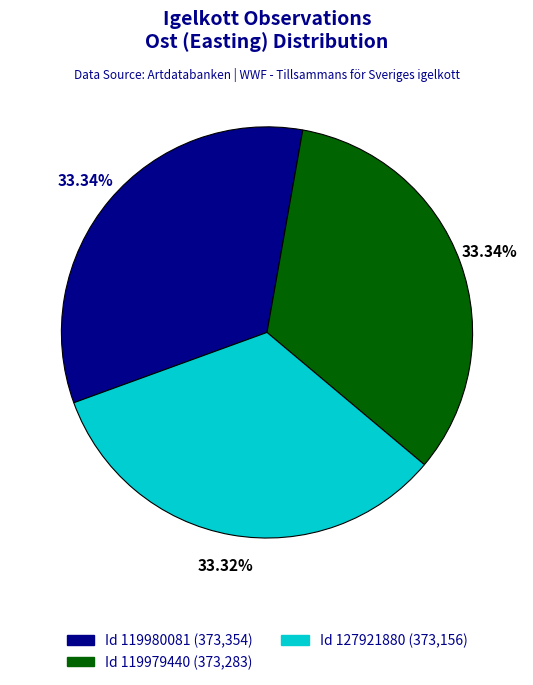

Is there any slice that represents more than half of the pie?

No